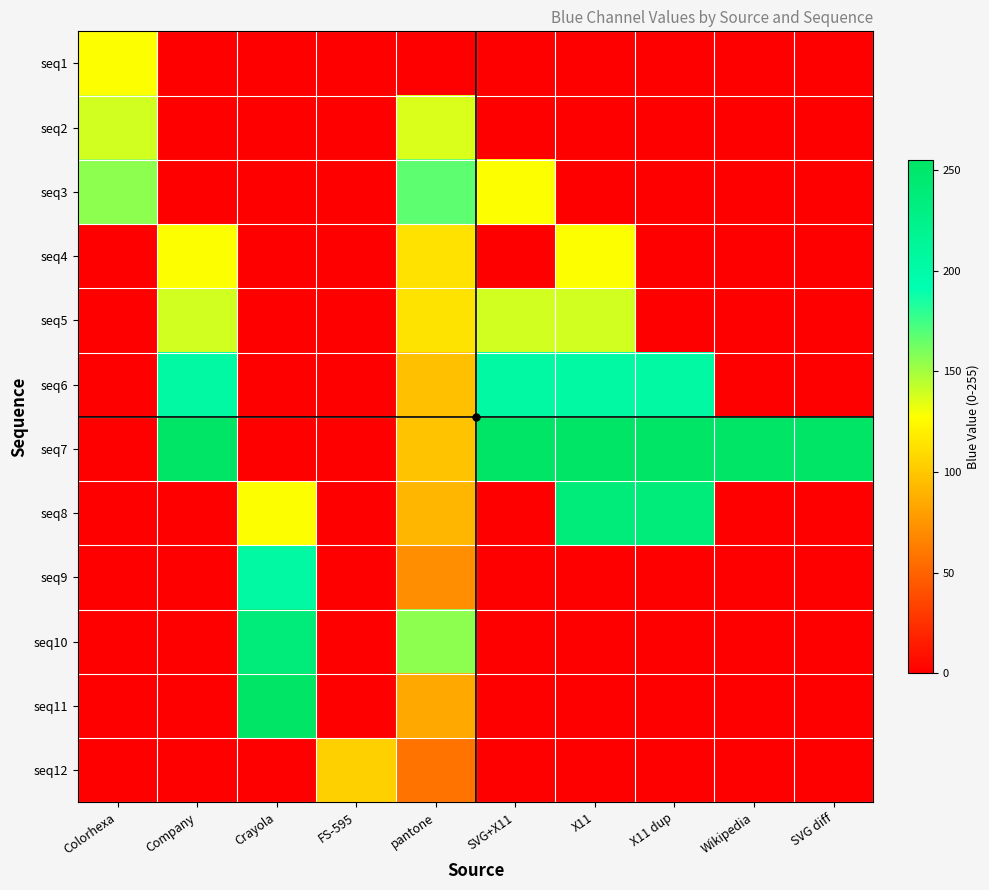

Reading left to right, what are all the values shown in this chart?

seq1: Colorhexa=128	Company=0	Crayola=0	FS-595=0	pantone=0	SVG+X11=0	X11=0	X11 dup=0	Wikipedia=0	SVG diff=0
seq2: Colorhexa=139	Company=0	Crayola=0	FS-595=0	pantone=137	SVG+X11=0	X11=0	X11 dup=0	Wikipedia=0	SVG diff=0
seq3: Colorhexa=156	Company=0	Crayola=0	FS-595=0	pantone=168	SVG+X11=128	X11=0	X11 dup=0	Wikipedia=0	SVG diff=0
seq4: Colorhexa=0	Company=128	Crayola=0	FS-595=0	pantone=113	SVG+X11=0	X11=128	X11 dup=0	Wikipedia=0	SVG diff=0
seq5: Colorhexa=0	Company=139	Crayola=0	FS-595=0	pantone=114	SVG+X11=139	X11=139	X11 dup=0	Wikipedia=0	SVG diff=0
seq6: Colorhexa=0	Company=205	Crayola=0	FS-595=0	pantone=96	SVG+X11=205	X11=205	X11 dup=205	Wikipedia=0	SVG diff=0
seq7: Colorhexa=0	Company=255	Crayola=0	FS-595=0	pantone=98	SVG+X11=255	X11=255	X11 dup=255	Wikipedia=255	SVG diff=255
seq8: Colorhexa=0	Company=0	Crayola=128	FS-595=0	pantone=91	SVG+X11=0	X11=238	X11 dup=238	Wikipedia=0	SVG diff=0
seq9: Colorhexa=0	Company=0	Crayola=205	FS-595=0	pantone=71	SVG+X11=0	X11=0	X11 dup=0	Wikipedia=0	SVG diff=0
seq10: Colorhexa=0	Company=0	Crayola=238	FS-595=0	pantone=156	SVG+X11=0	X11=0	X11 dup=0	Wikipedia=0	SVG diff=0
seq11: Colorhexa=0	Company=0	Crayola=255	FS-595=0	pantone=84	SVG+X11=0	X11=0	X11 dup=0	Wikipedia=0	SVG diff=0
seq12: Colorhexa=0	Company=0	Crayola=0	FS-595=104	pantone=58	SVG+X11=0	X11=0	X11 dup=0	Wikipedia=0	SVG diff=0